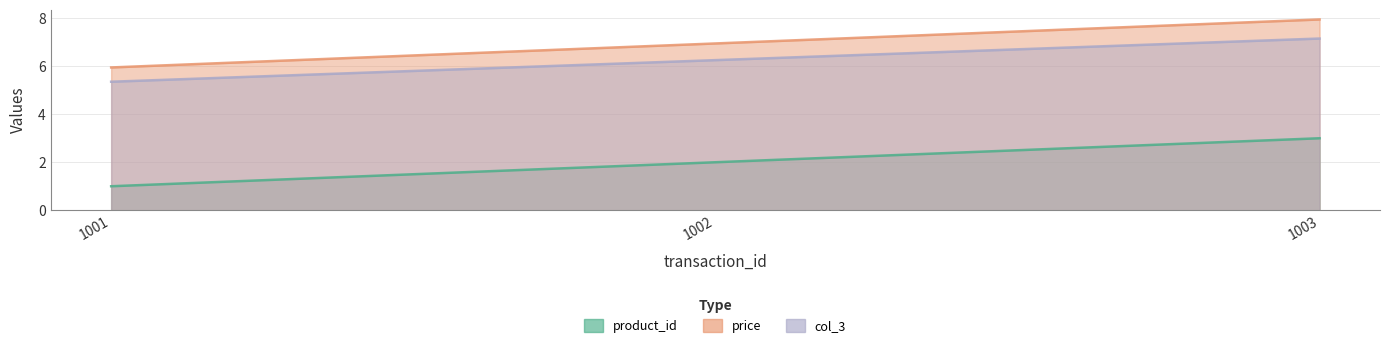

Which category has the highest value in the col_3 series?

1003